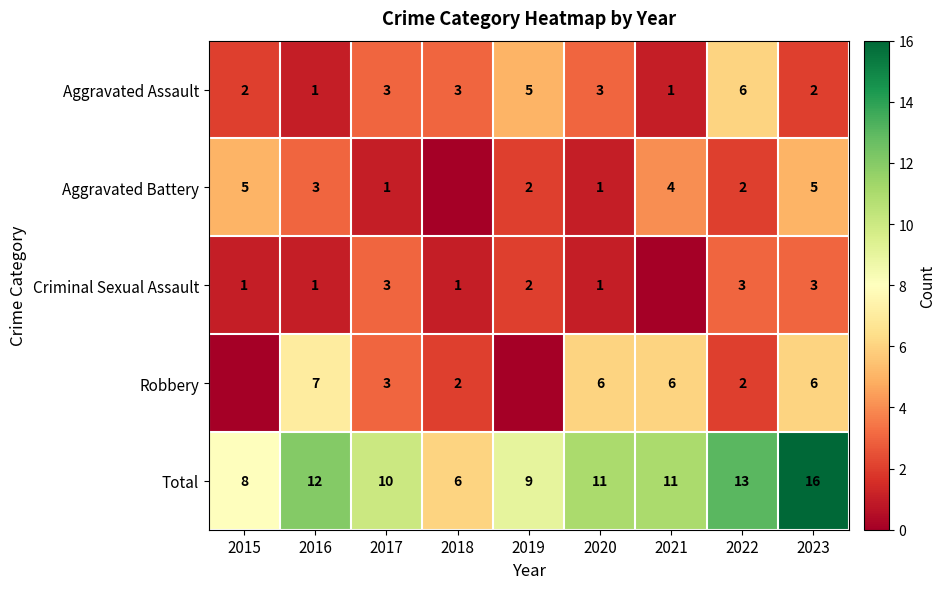

What is the difference between the second highest and second lowest values in the Aggravated Assault series?

4